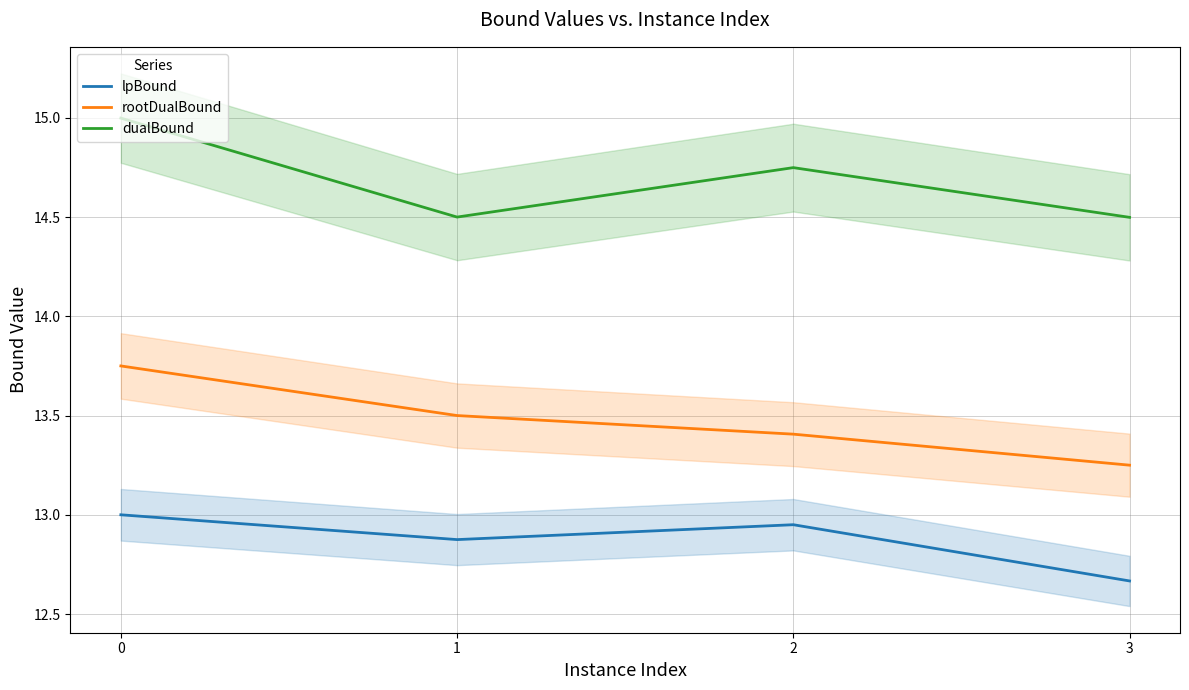

What value does the rootDualBound series have at 2?

13.4